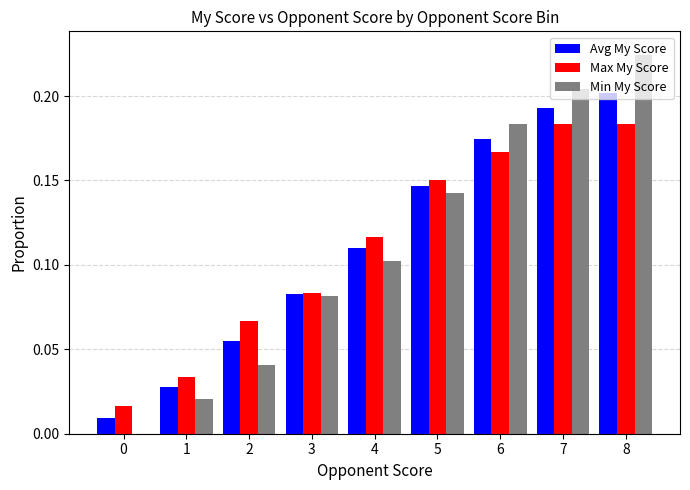

Which series has the largest range (max minus min)?

Min My Score